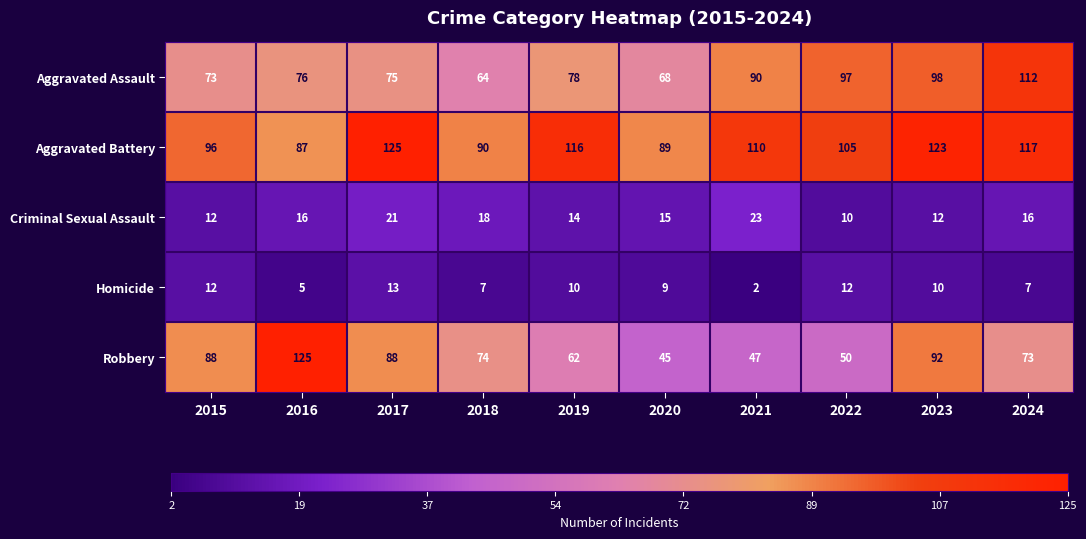

At which label does Criminal Sexual Assault reach its peak?

2021